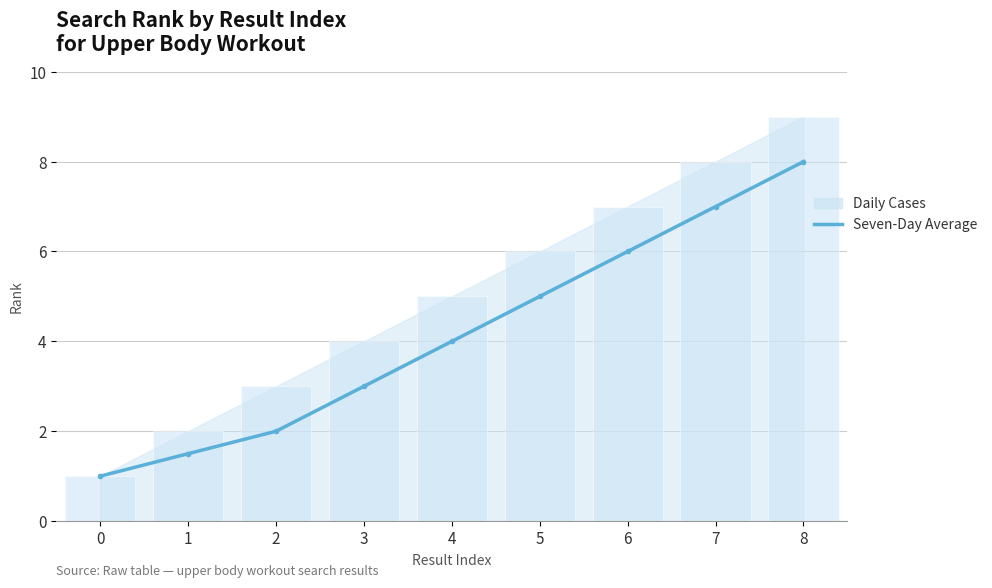

What is the difference between the values at 7 and 2?

5.0